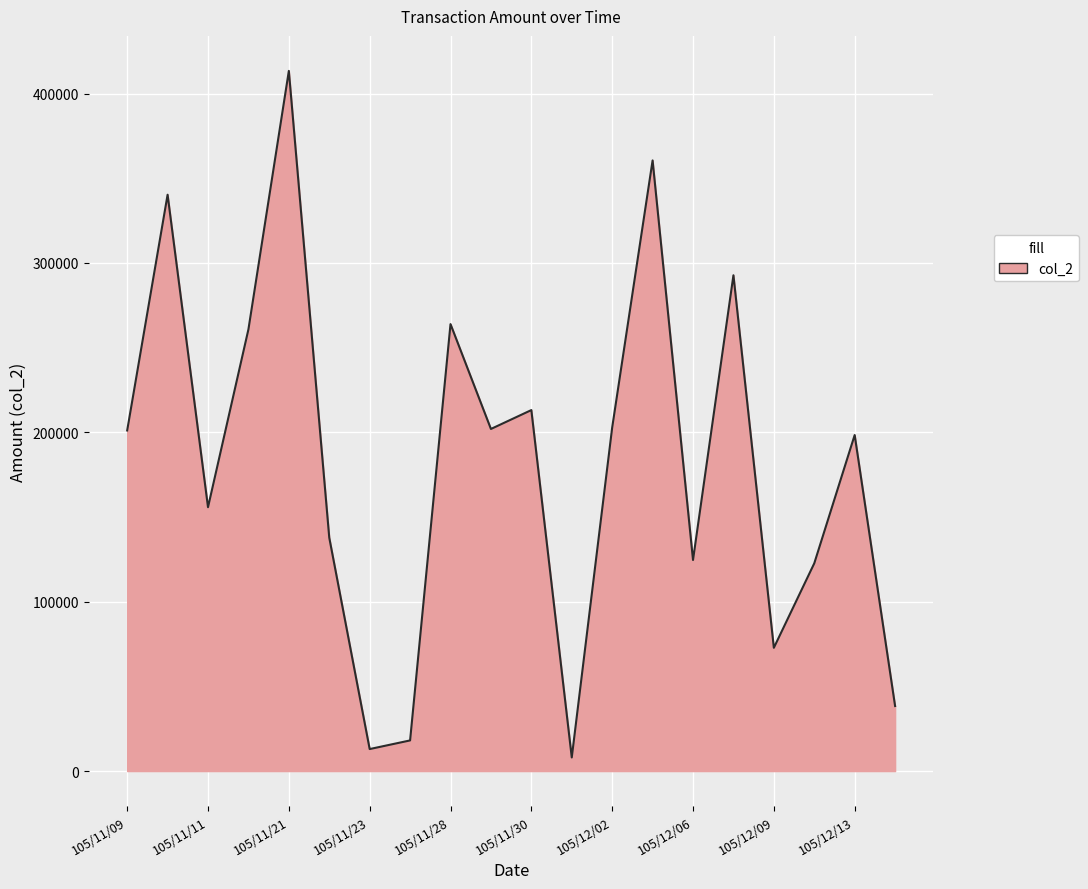

What is the greatest value displayed?

413380